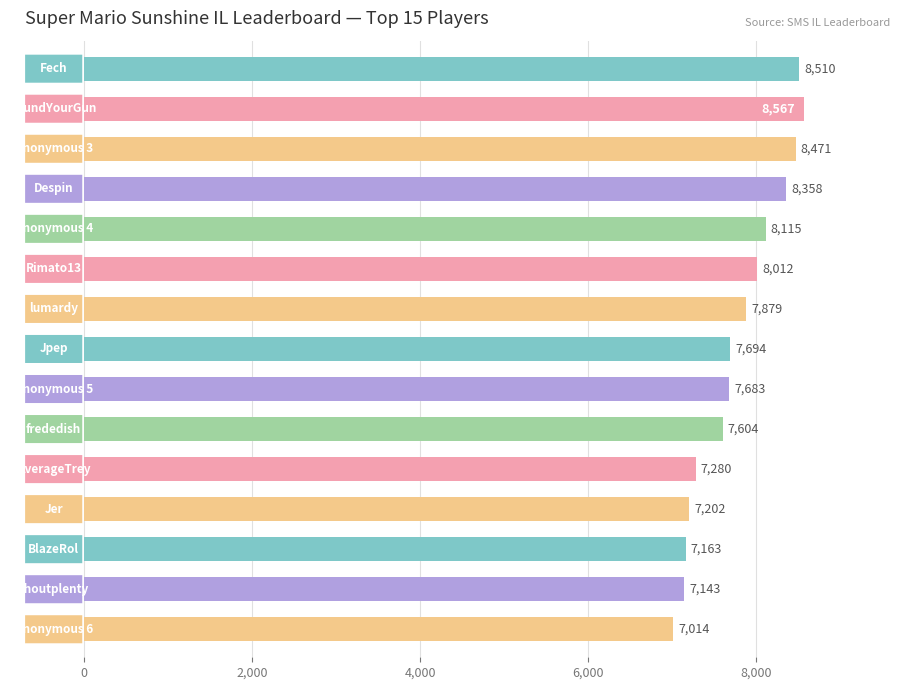

How many values are below 7694?

7